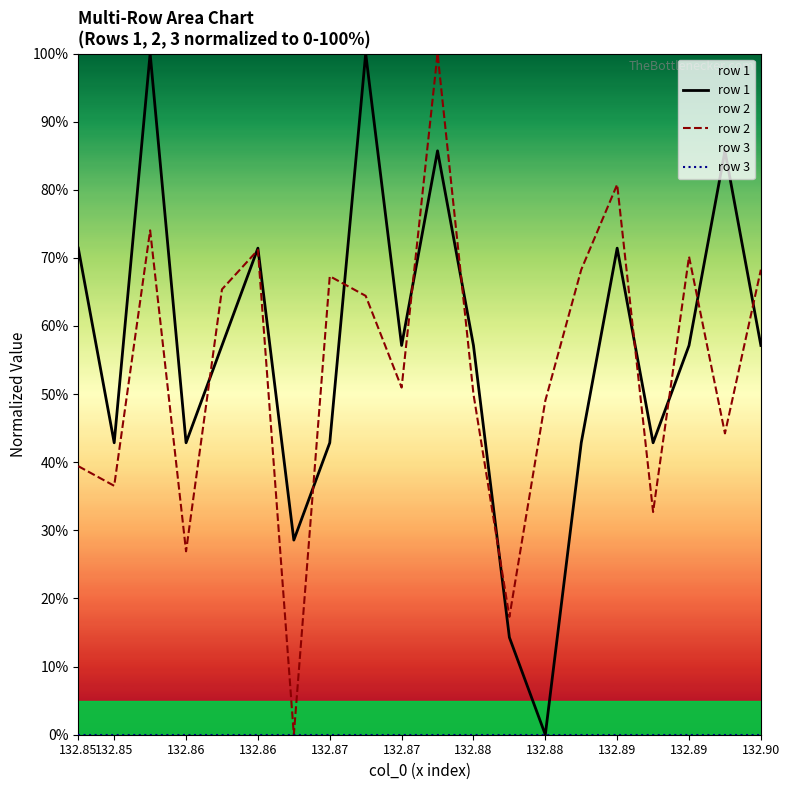

List the series in order of their peak value, highest first.

row 1, row 2, row 3